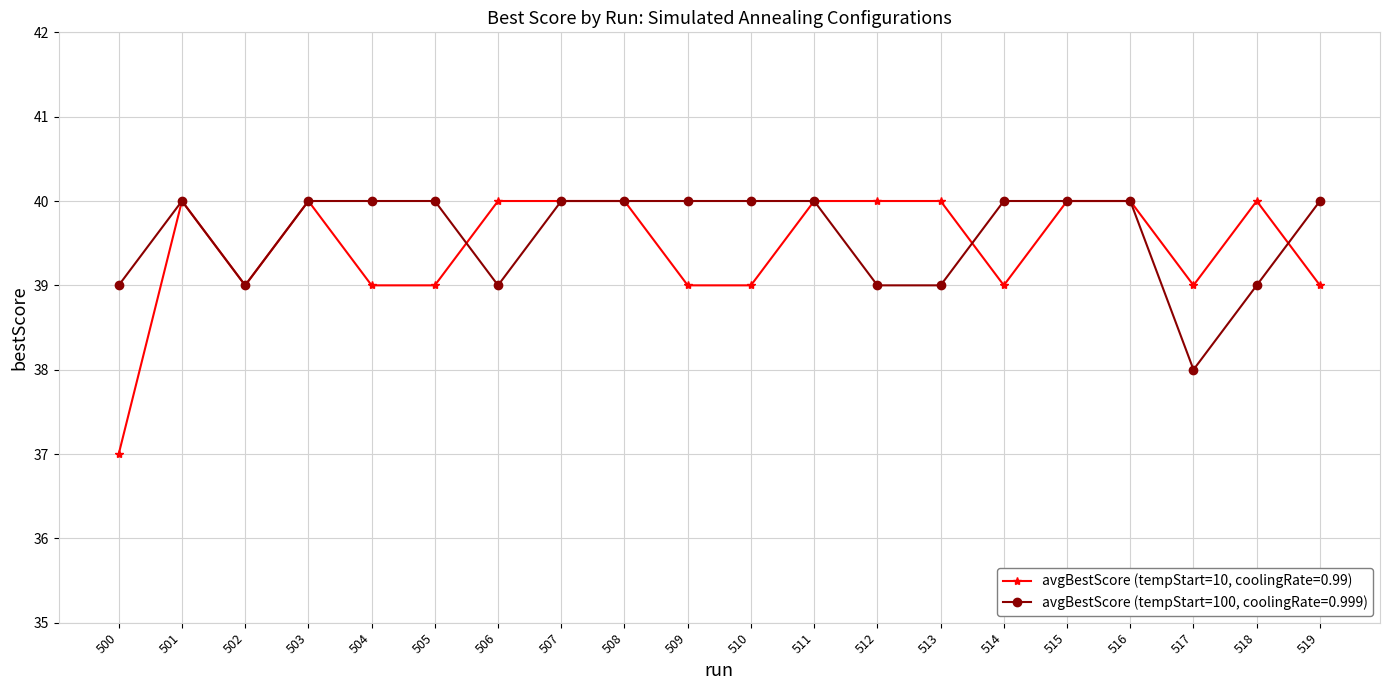

Where is the first local maximum for avgBestScore (tempStart=10, coolingRate=0.99)?

501